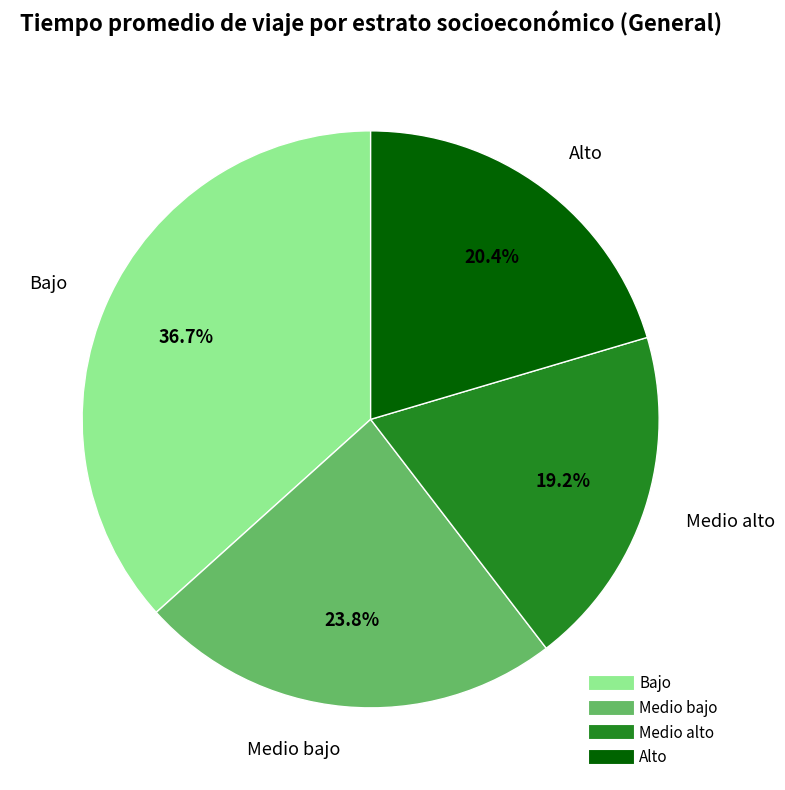

Rank the categories by value from lowest to highest.

Medio alto, Alto, Medio bajo, Bajo